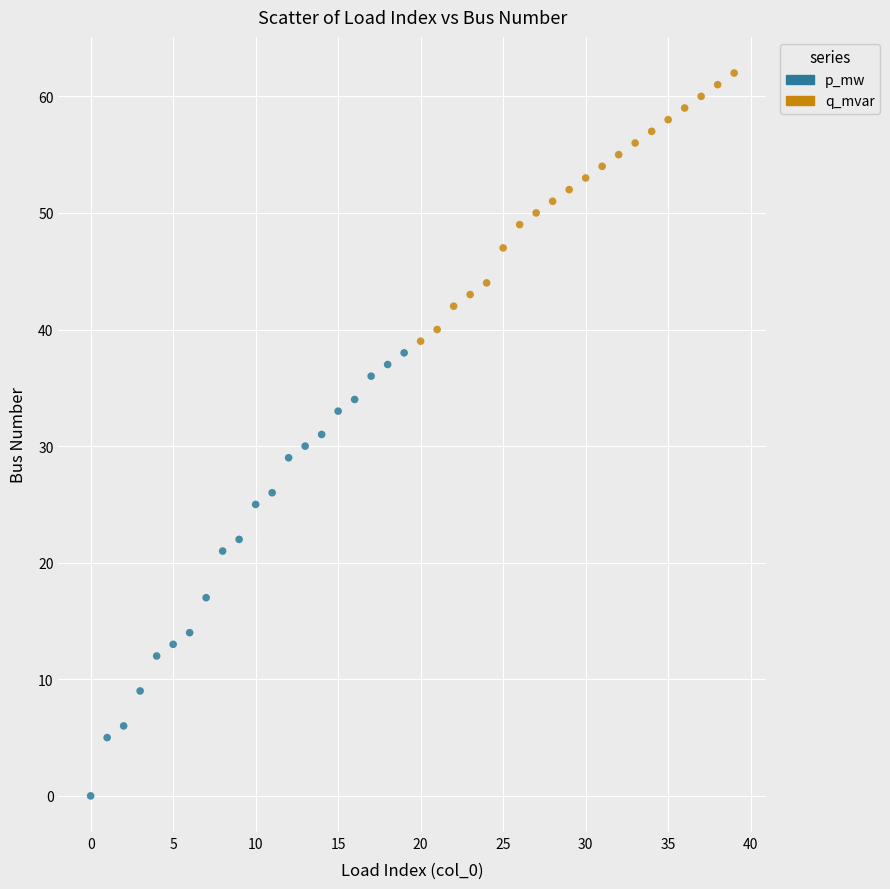

Which series reaches the maximum Y coordinate?

q_mvar